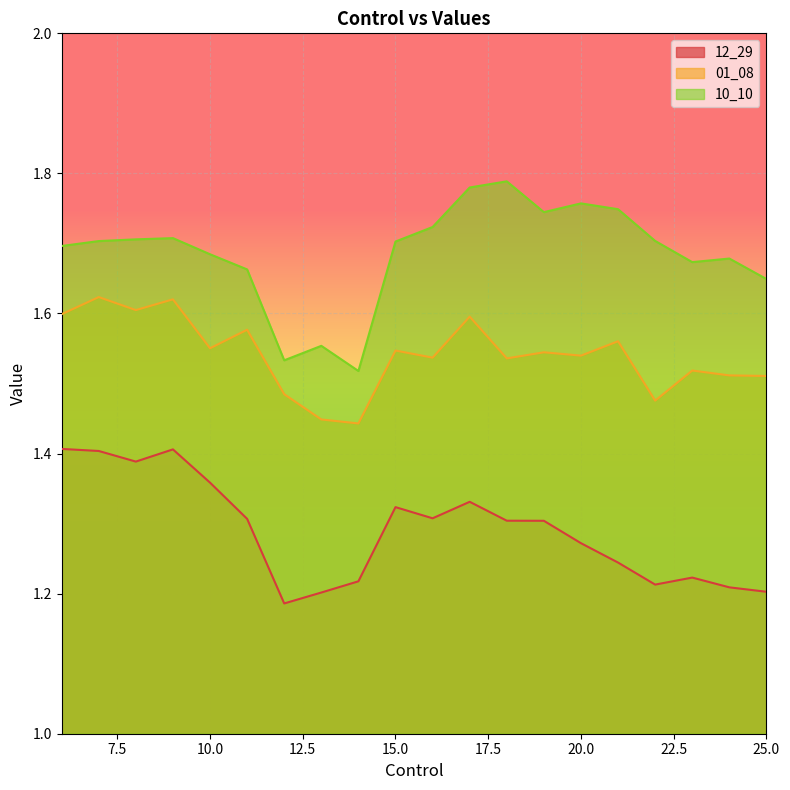

True or false: 01_08 and 10_10 intersect in this chart.

False